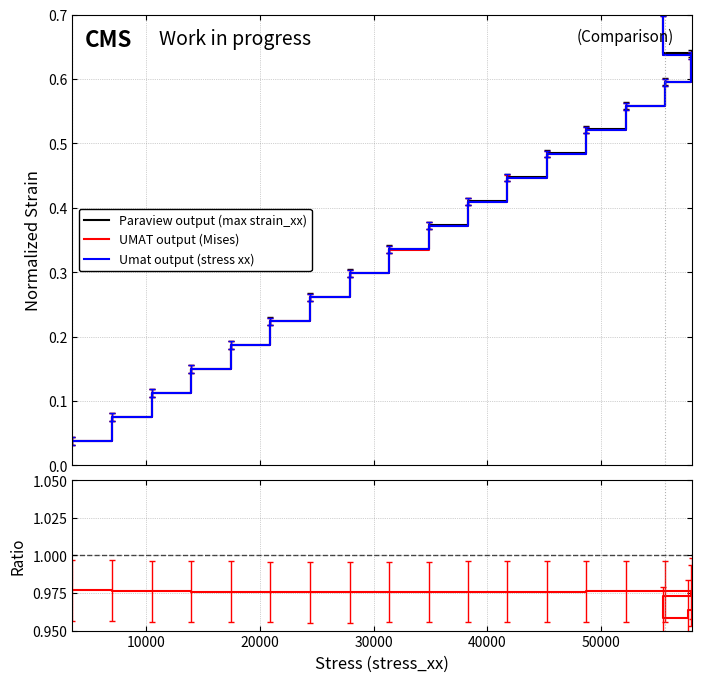

How many categories are shown in the chart?

20